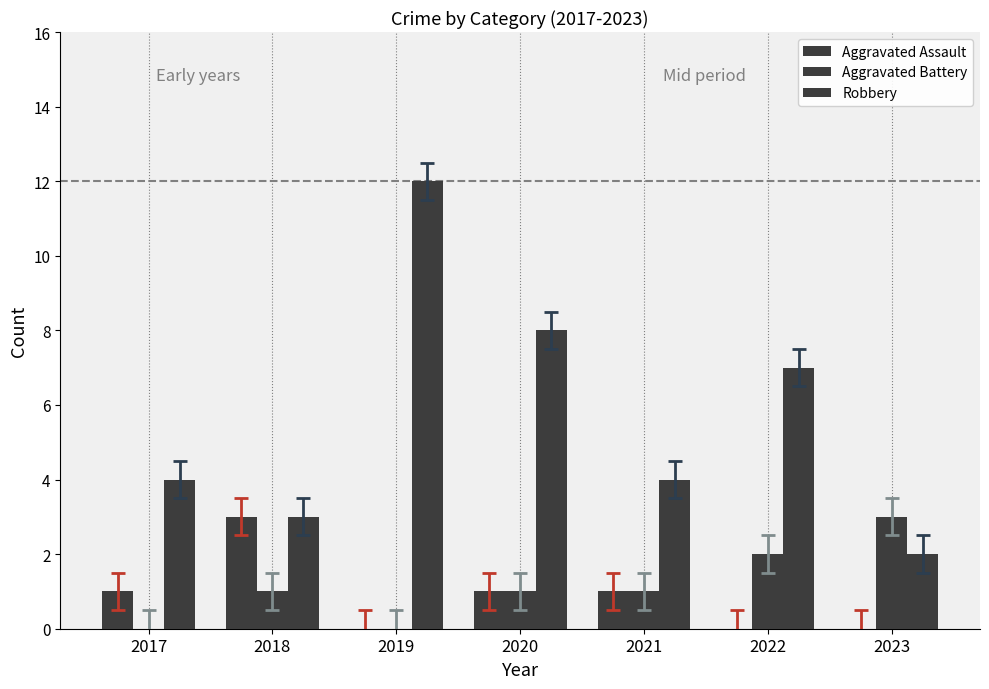

What is the maximum value shown in the chart?

12